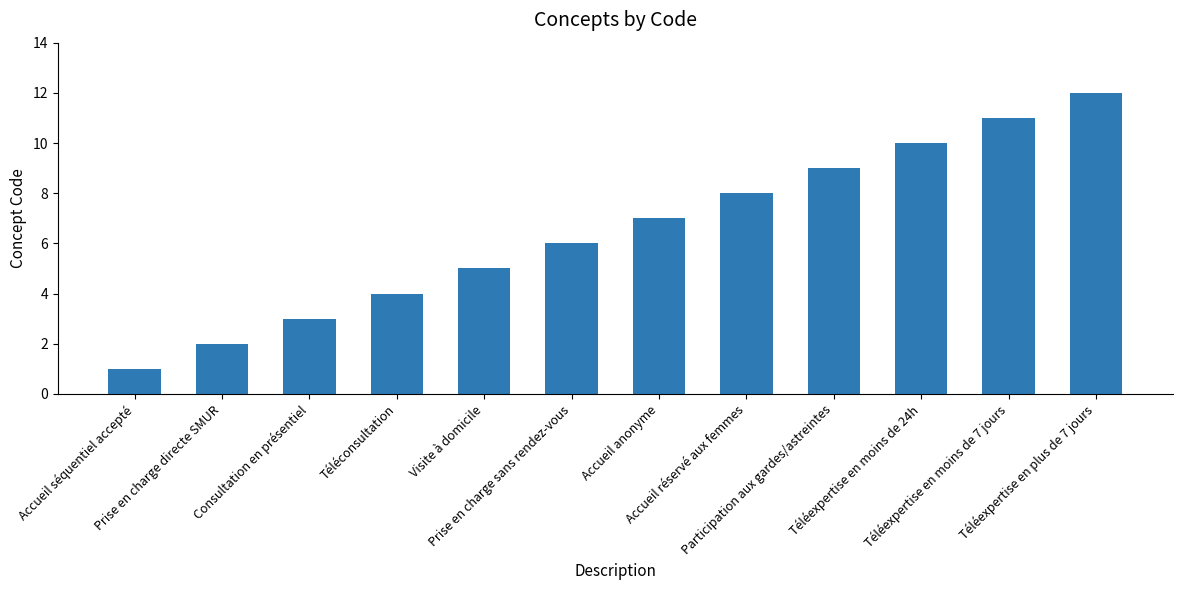

Are the bars grouped side by side (vs. stacked)?

No